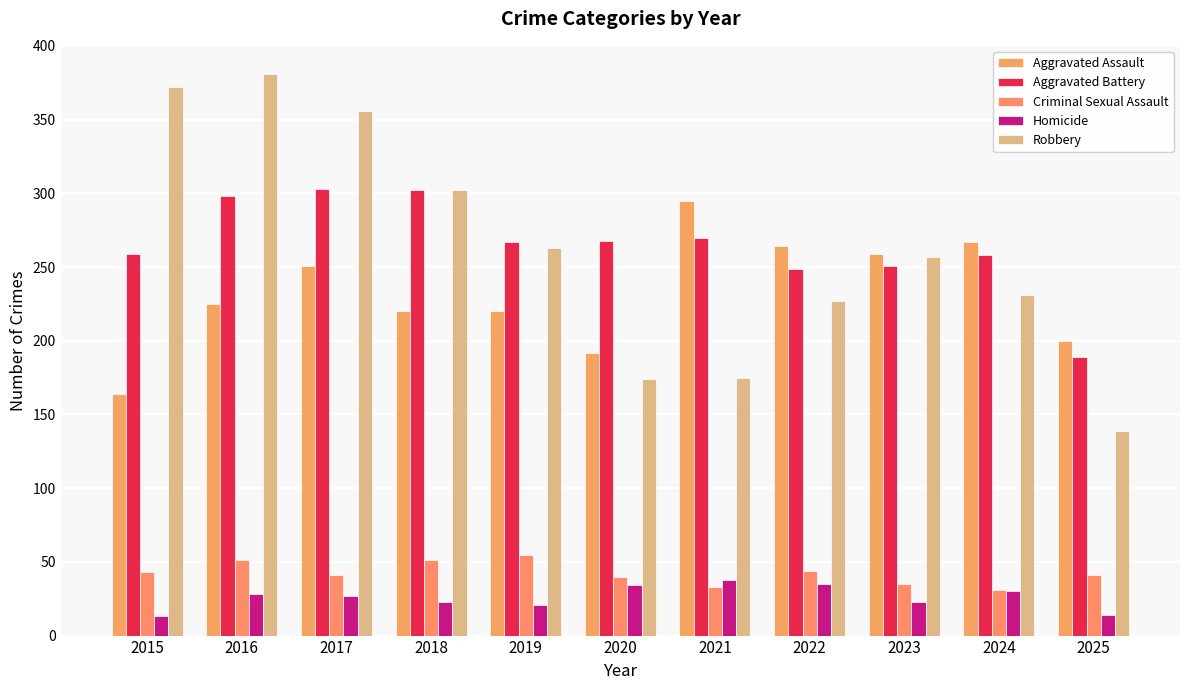

The value of Robbery at 2022 is 370. True or false?

False